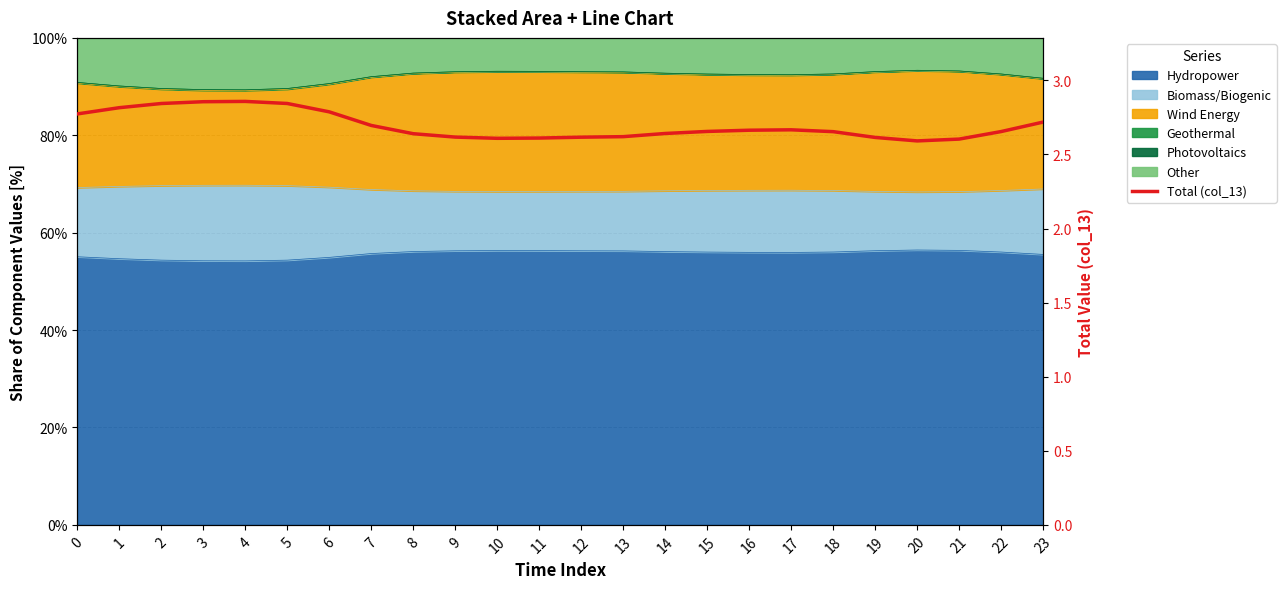

Rank the categories by value from lowest to highest.

20, 21, 10, 11, 19, 12, 9, 13, 8, 14, 18, 22, 15, 16, 17, 7, 23, 0, 6, 1, 2, 5, 3, 4